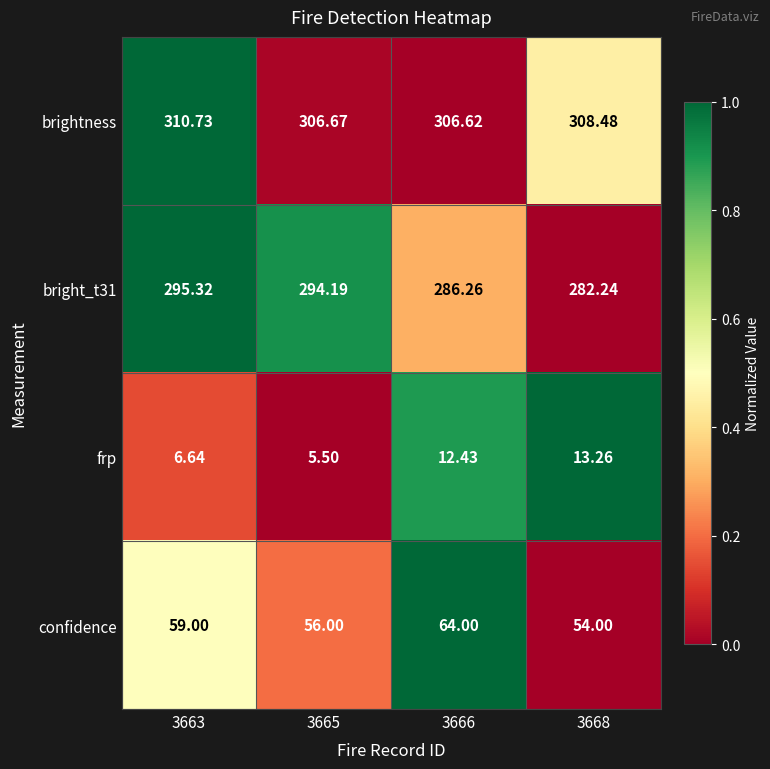

Which series has the largest total across all categories?

brightness